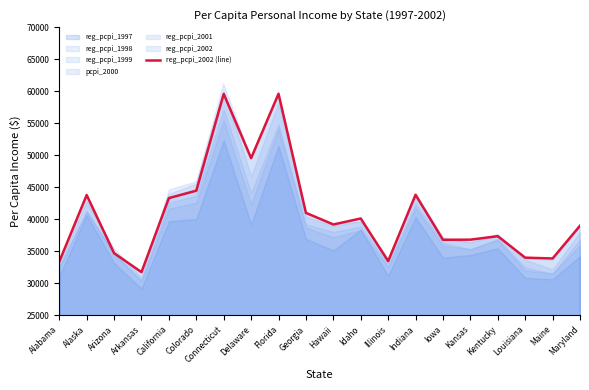

What is the difference between the values at Alaska and Alabama?

10416.1